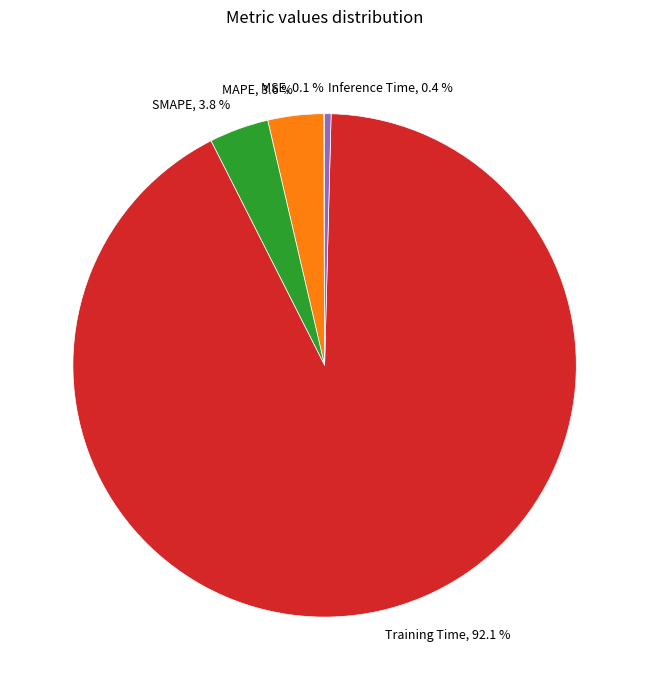

Do Inference Time, 0.4 % and MAPE, 3.6 % together represent more than half of the pie?

No